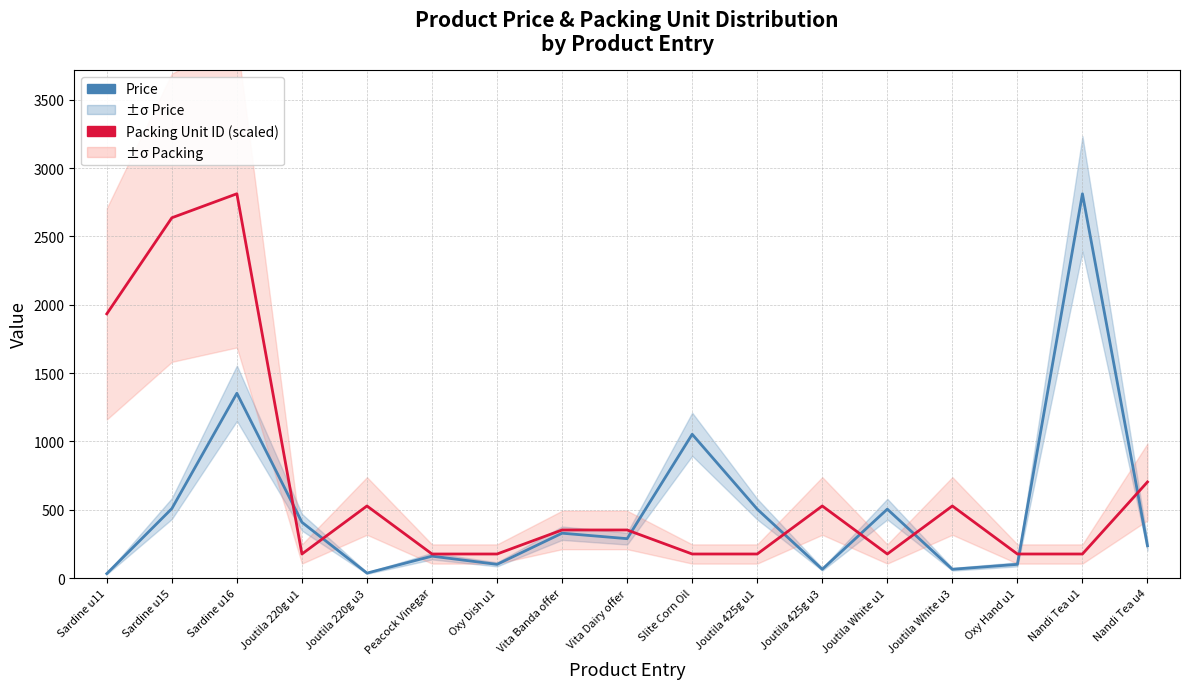

Reading right to left, what are all the values shown in this chart?

Price: Nandi Tea u4=236.0	Nandi Tea u1=2812.0	Oxy Hand u1=100.0	Joutila White u3=64.0	Joutila White u1=504.0	Joutila 425g u3=64.0	Joutila 425g u1=504.0	Slite Corn Oil=1052.0	Vita Dairy offer=288.0	Vita Banda offer=328.0	Oxy Dish u1=100.0	Peacock Vinegar=160.0	Joutila 220g u3=36.0	Joutila 220g u1=408.0	Sardine u16=1352.0	Sardine u15=508.0	Sardine u11=32.0
Packing Unit ID (scaled): Nandi Tea u4=703.0	Nandi Tea u1=175.8	Oxy Hand u1=175.8	Joutila White u3=527.2	Joutila White u1=175.8	Joutila 425g u3=527.2	Joutila 425g u1=175.8	Slite Corn Oil=175.8	Vita Dairy offer=351.5	Vita Banda offer=351.5	Oxy Dish u1=175.8	Peacock Vinegar=175.8	Joutila 220g u3=527.2	Joutila 220g u1=175.8	Sardine u16=2812.0	Sardine u15=2636.2	Sardine u11=1933.2